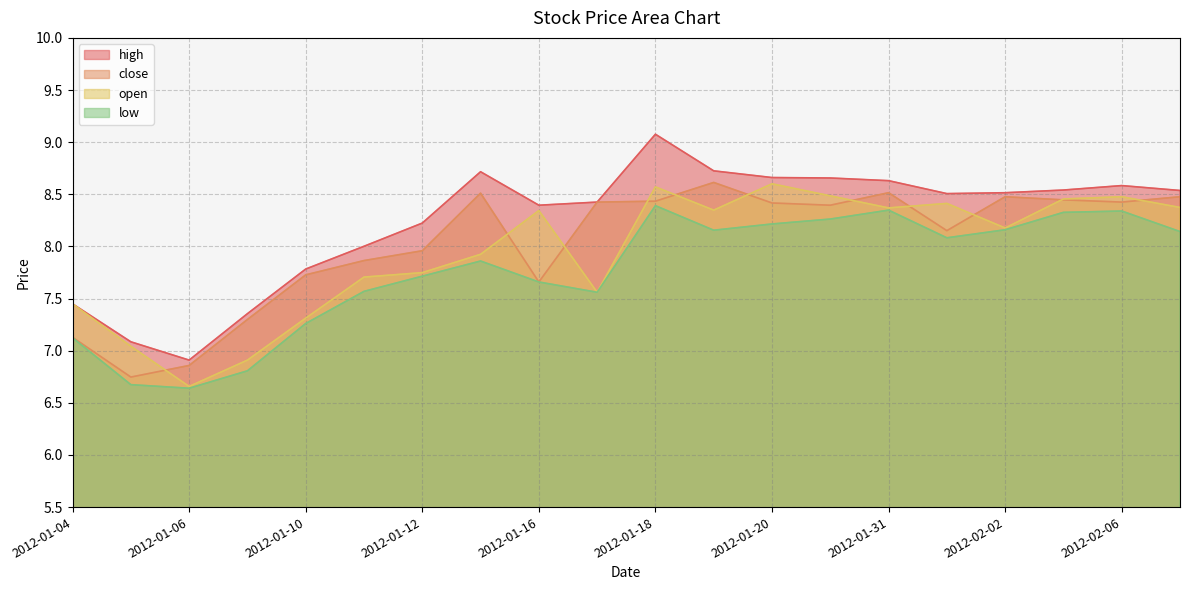

What is the sum of all open values?

158.9